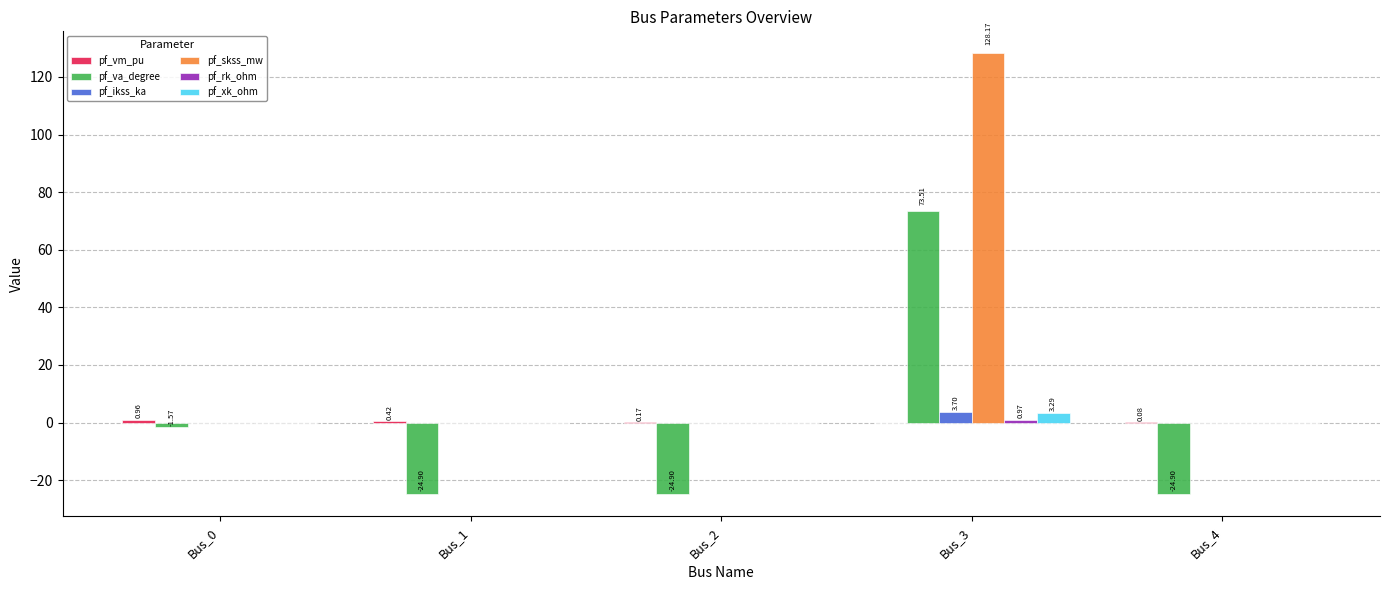

What is the sum of all pf_xk_ohm values?

3.3